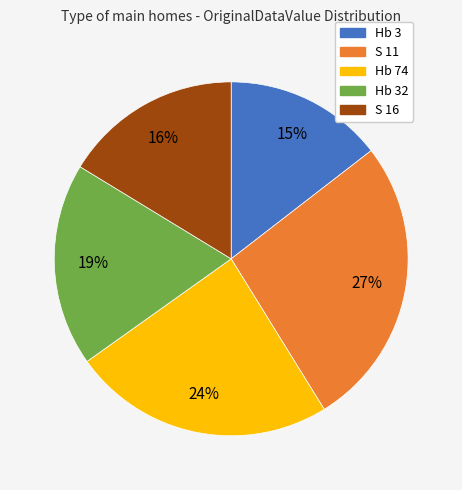

To the nearest percent, what is the difference between the largest and smallest slice percentages?

12%